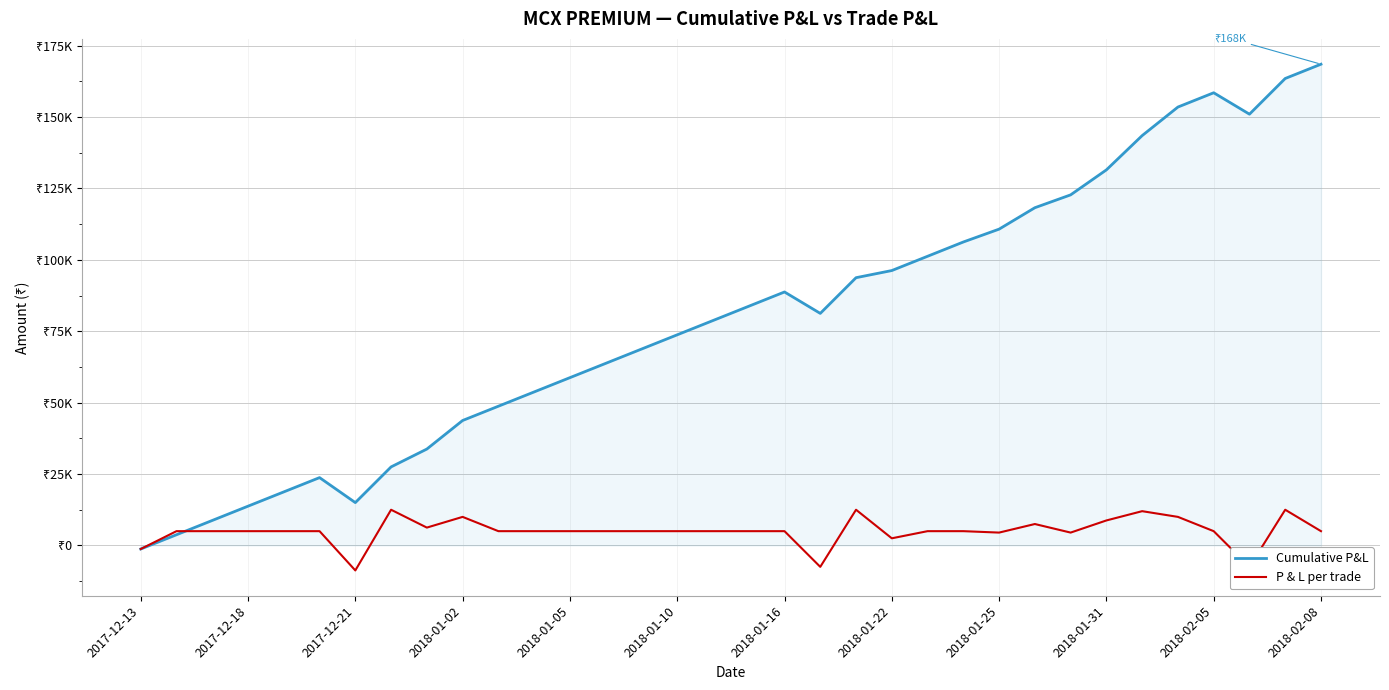

What are all the series names shown in the legend?

Cumulative P&L, P & L per trade